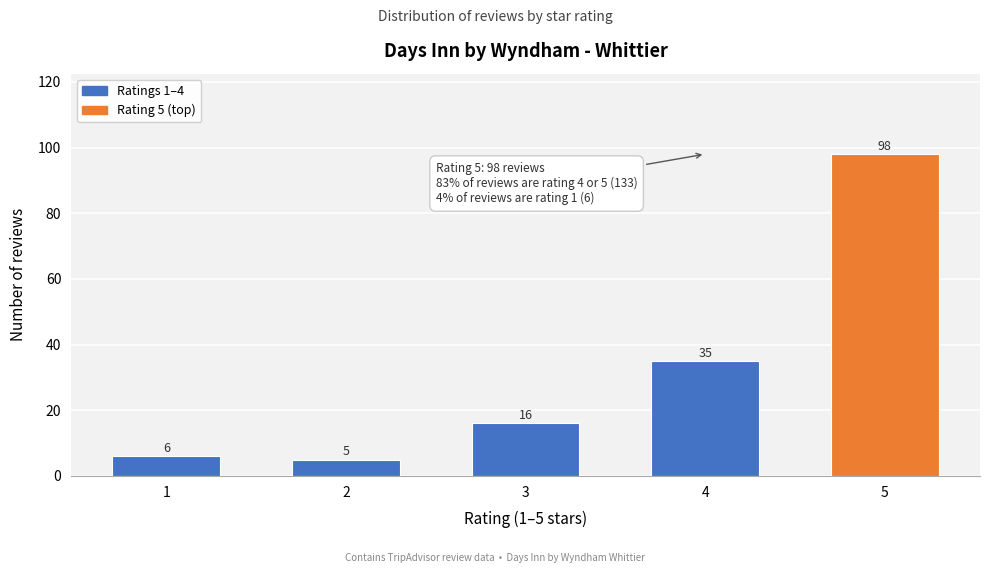

Reading right to left, what are all the values shown in this chart?

98	35	16	5	6